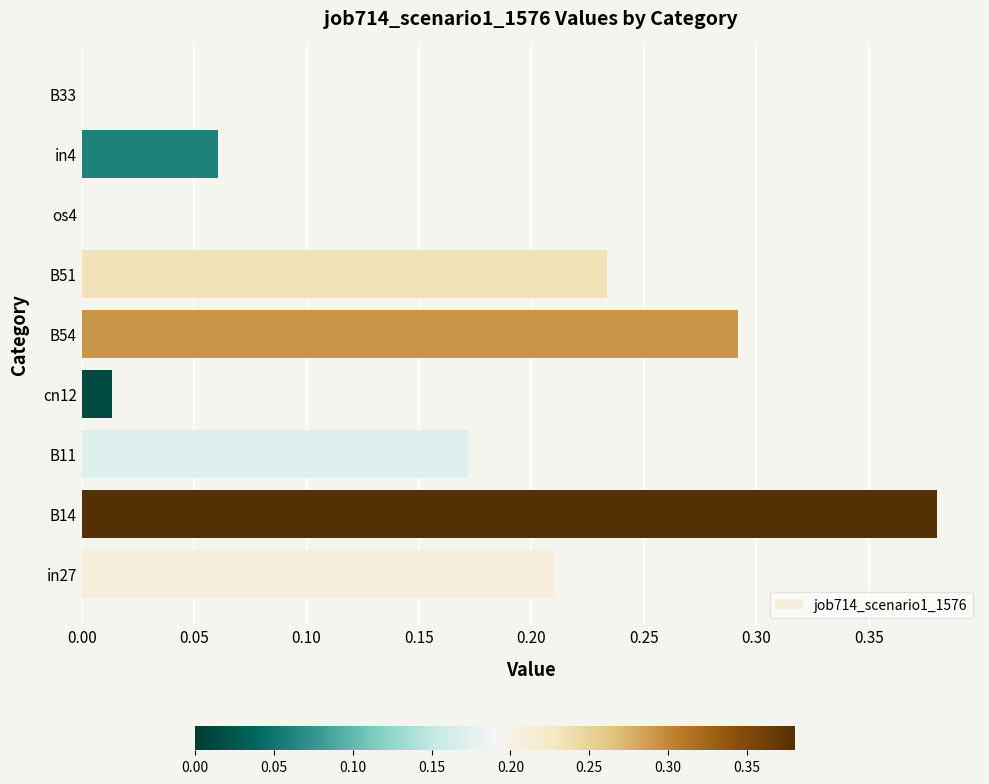

True or false: the data shows 0.0 at os4.

True